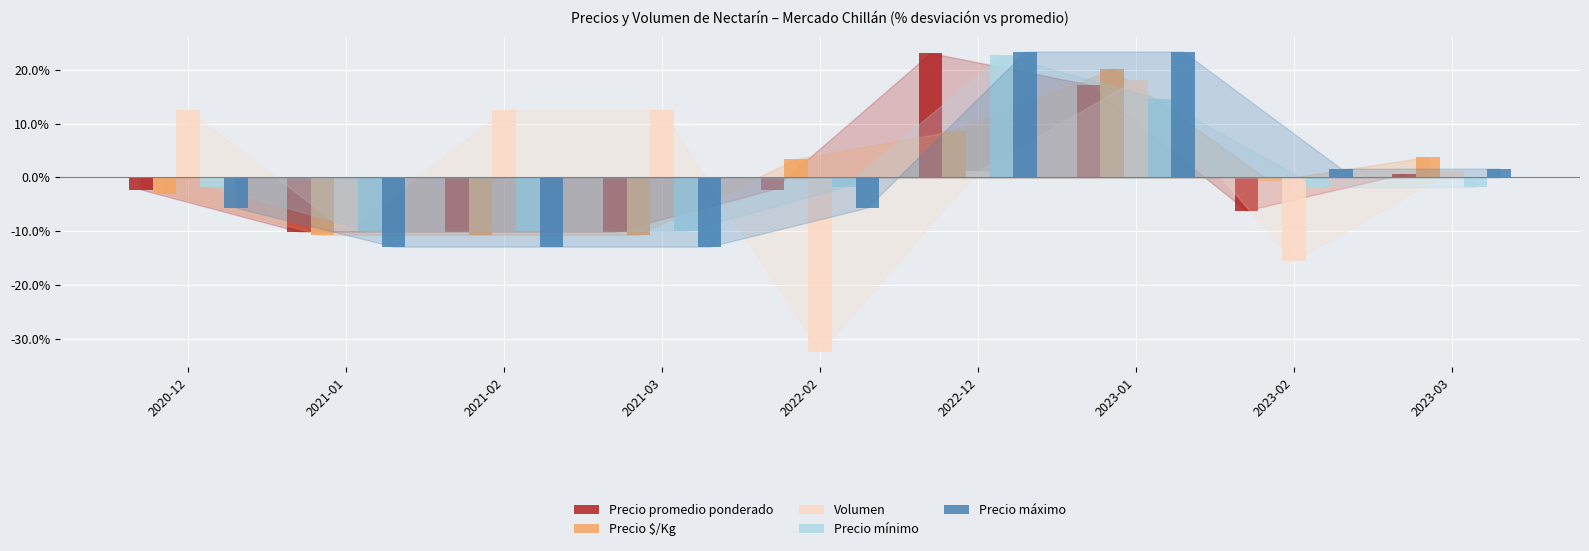

At which label does Precio $/Kg first exceed 0?

2022-02